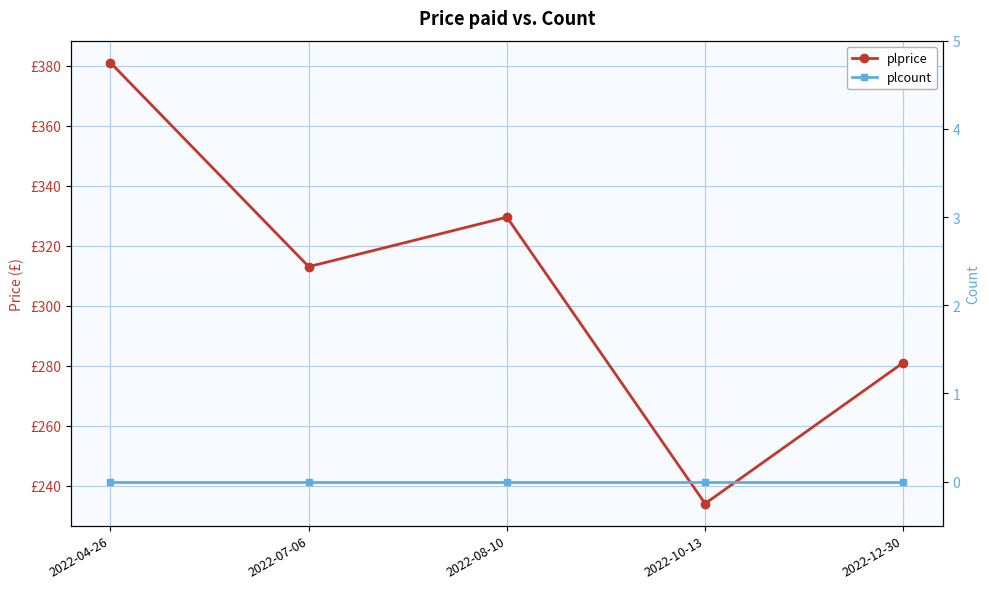

The value of plprice at 2022-08-10 is 212.2. True or false?

False